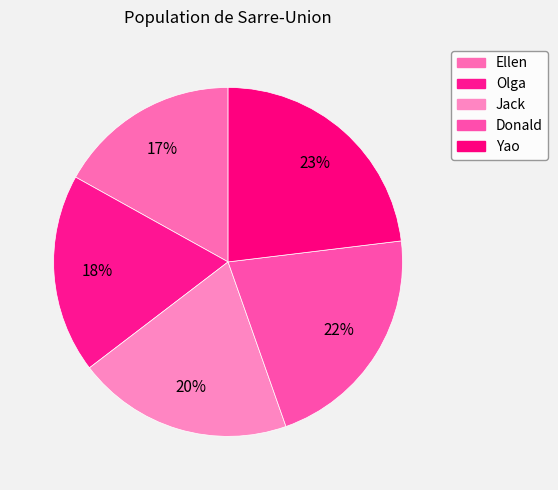

How many segments does this pie chart have?

5